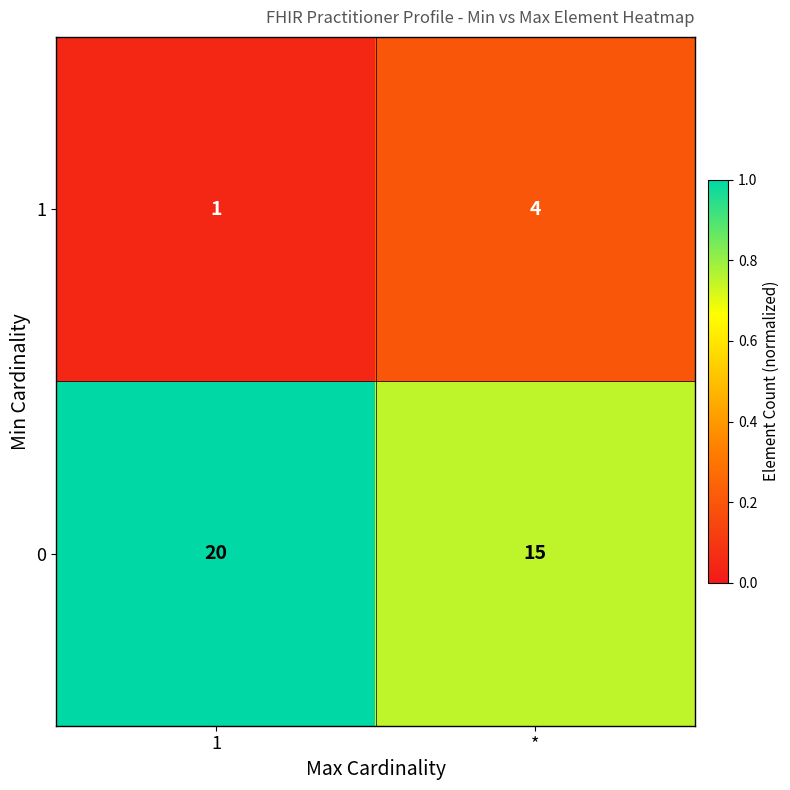

Rank the series by their maximum value, from highest to lowest.

0, 1